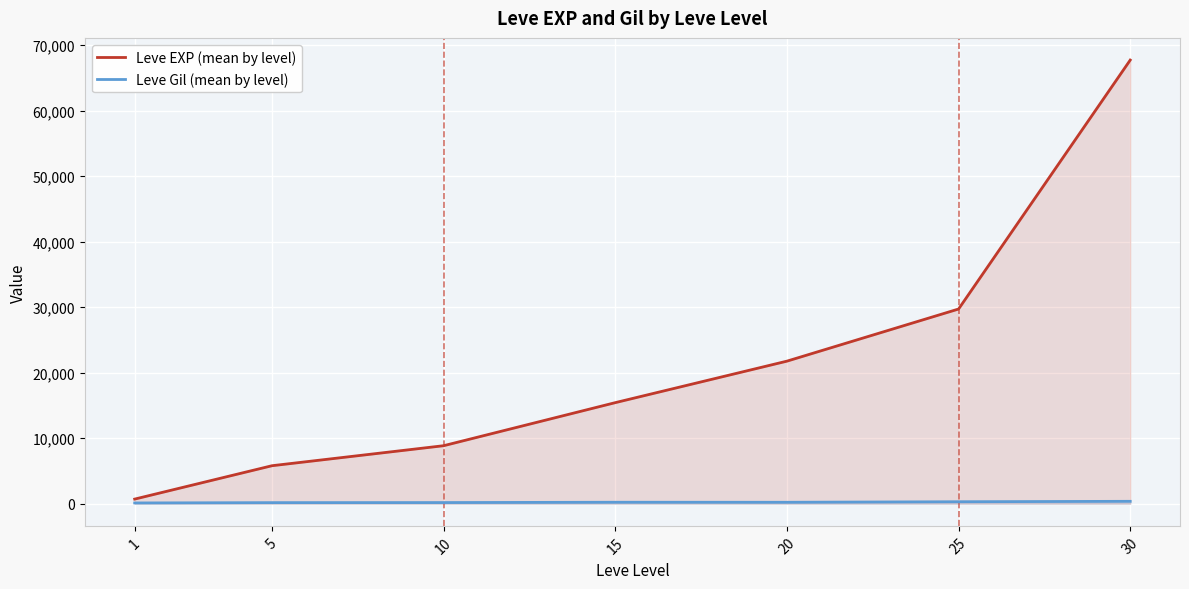

Is it true that Leve Gil (mean by level) equals 170.5 at 10?

True